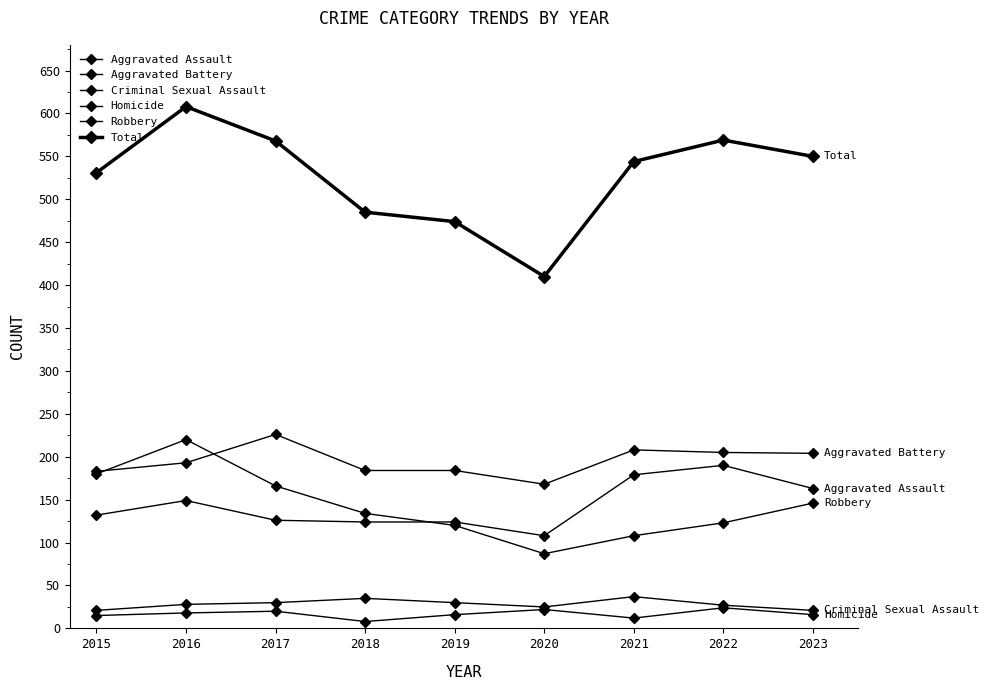

Is it true that Total equals 956 at 2021?

False